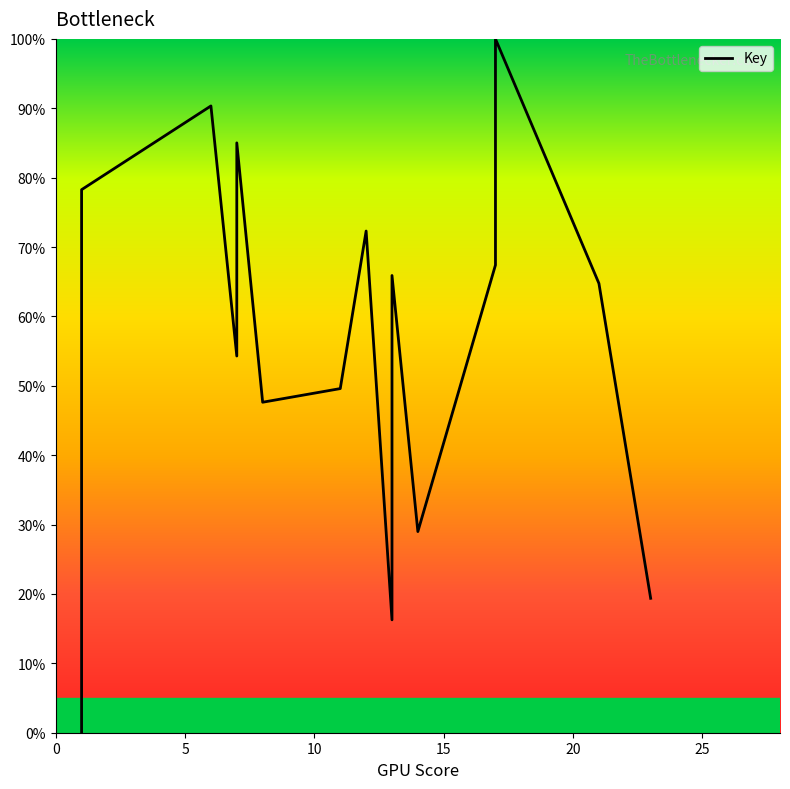

The chart shows a value of 24.8 at 16. True or false?

False